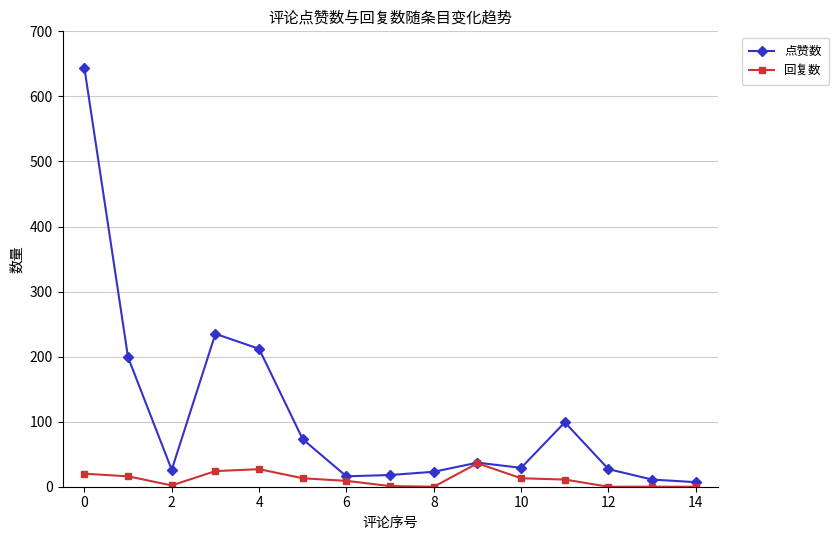

Which series has the largest range (max minus min)?

点赞数